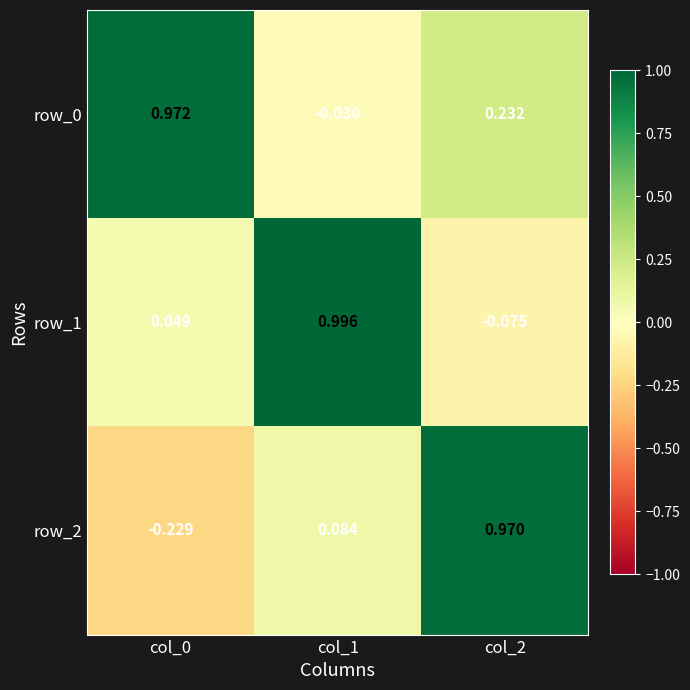

Is the value of row_1 at col_2 greater than the value of row_0 at col_1?

No